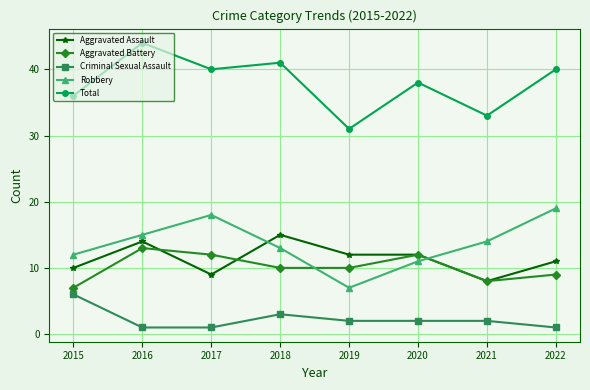

Reading left to right, list all the values displayed in this chart.

Aggravated Assault: 10	14	9	15	12	12	8	11
Aggravated Battery: 7	13	12	10	10	12	8	9
Criminal Sexual Assault: 6	1	1	3	2	2	2	1
Robbery: 12	15	18	13	7	11	14	19
Total: 36	44	40	41	31	38	33	40